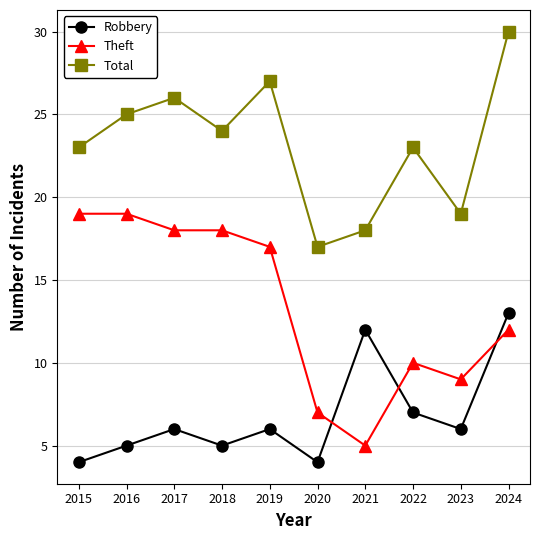

What is the sum of the Robbery values at 2021 and 2022?

19